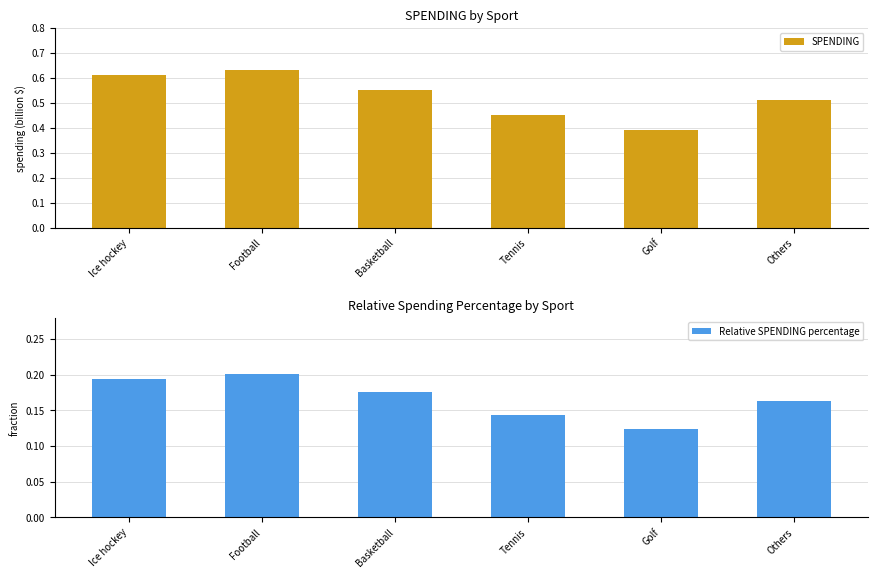

Is it true that Relative SPENDING percentage equals 0.2 at Golf?

False